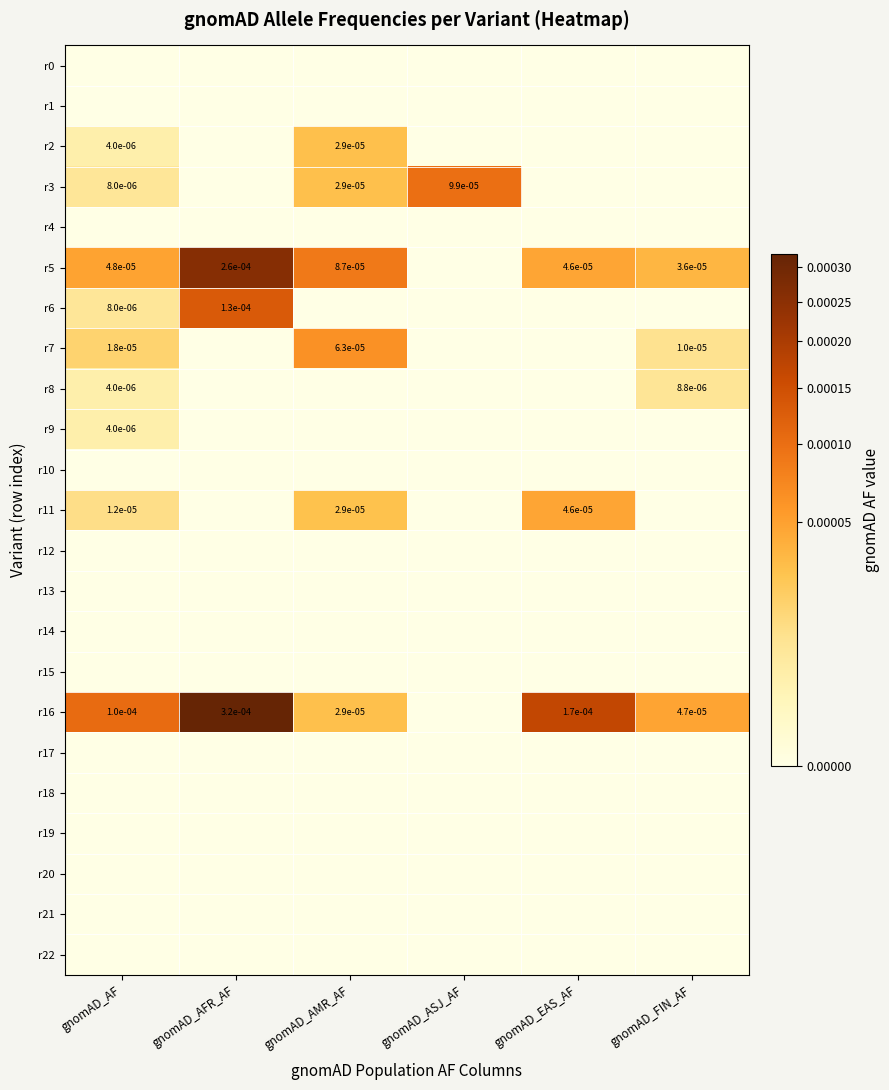

The value of r7 at gnomAD_FIN_AF is 0.0. True or false?

True